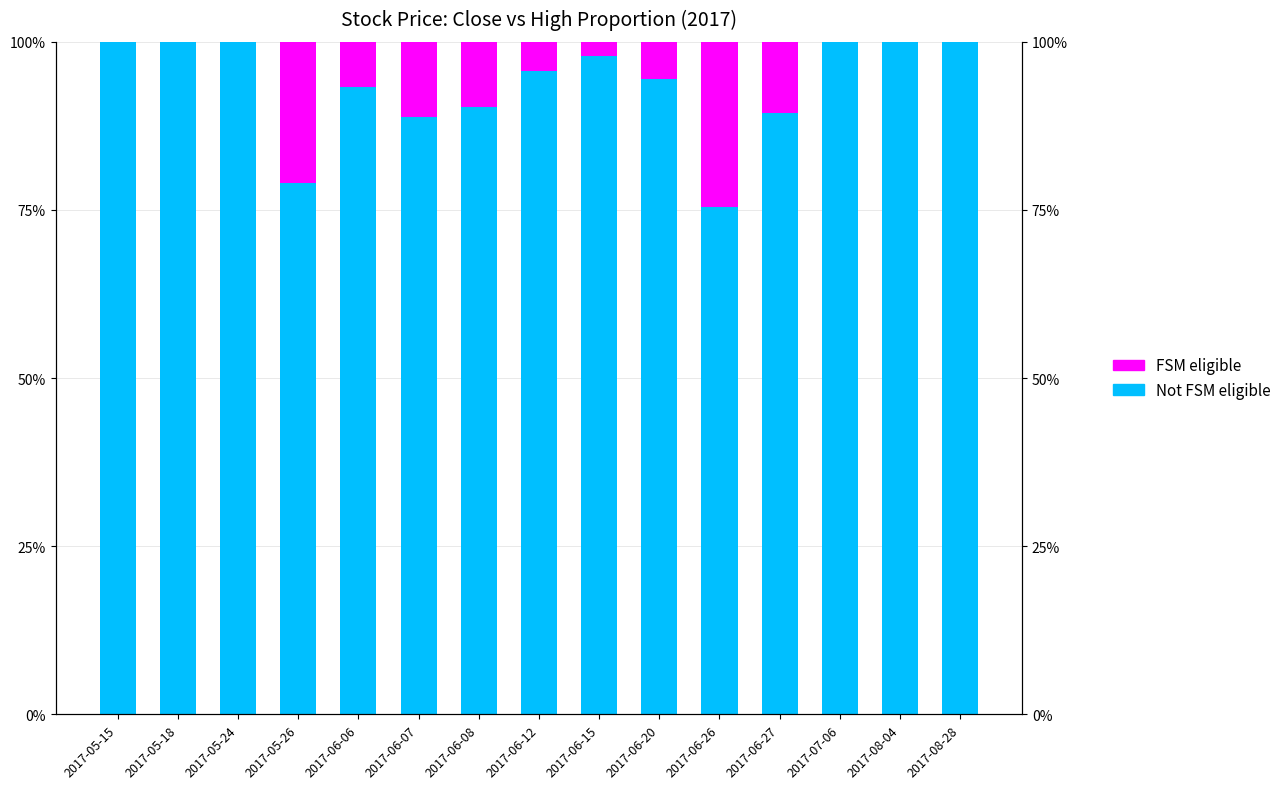

The value of Not FSM eligible at 2017-06-26 is 75.5. True or false?

True